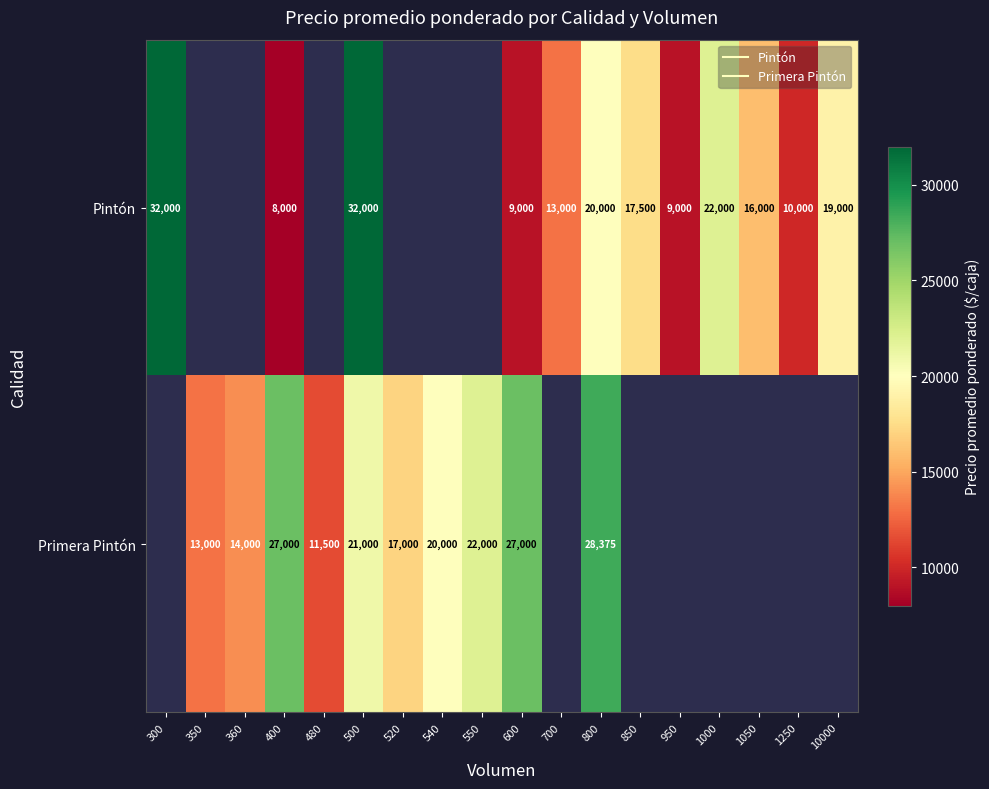

Is the value of Primera Pintón at 1000 greater than the value of Pintón at 540?

No